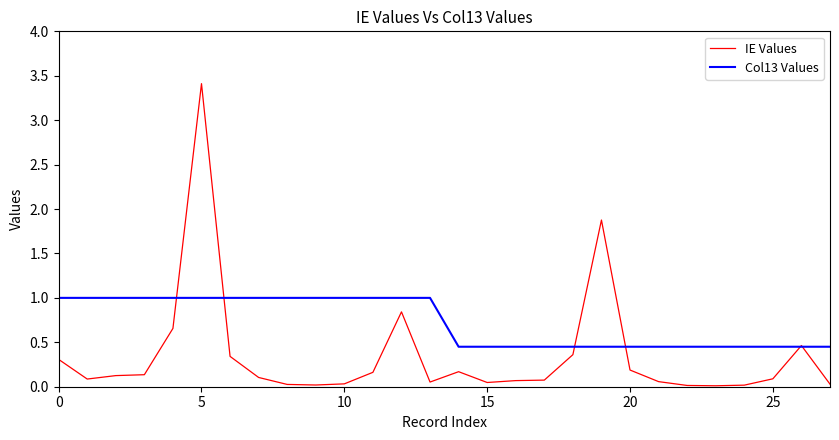

Rank the series by their maximum value, from highest to lowest.

IE Values, Col13 Values